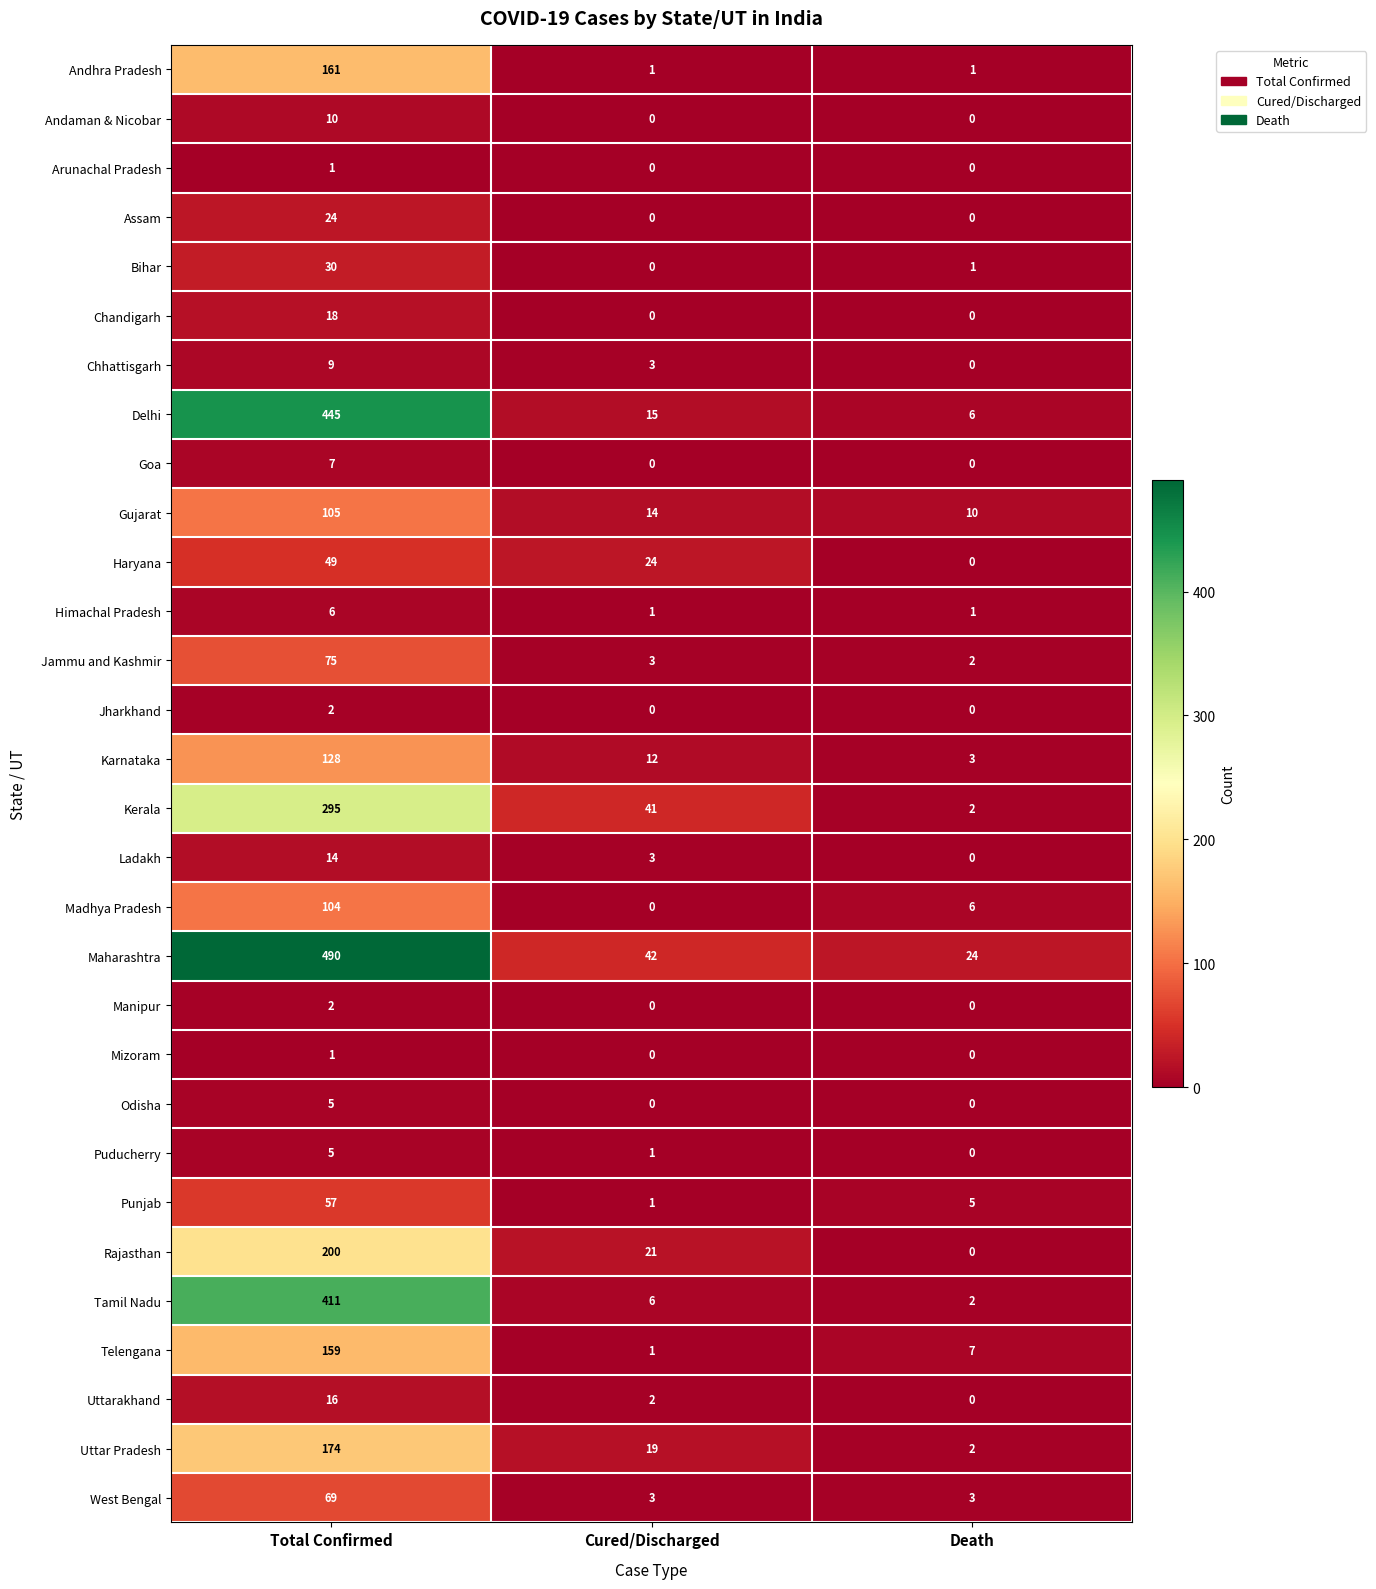

What is the difference between the maximum and second lowest values in the Uttarakhand series?

14